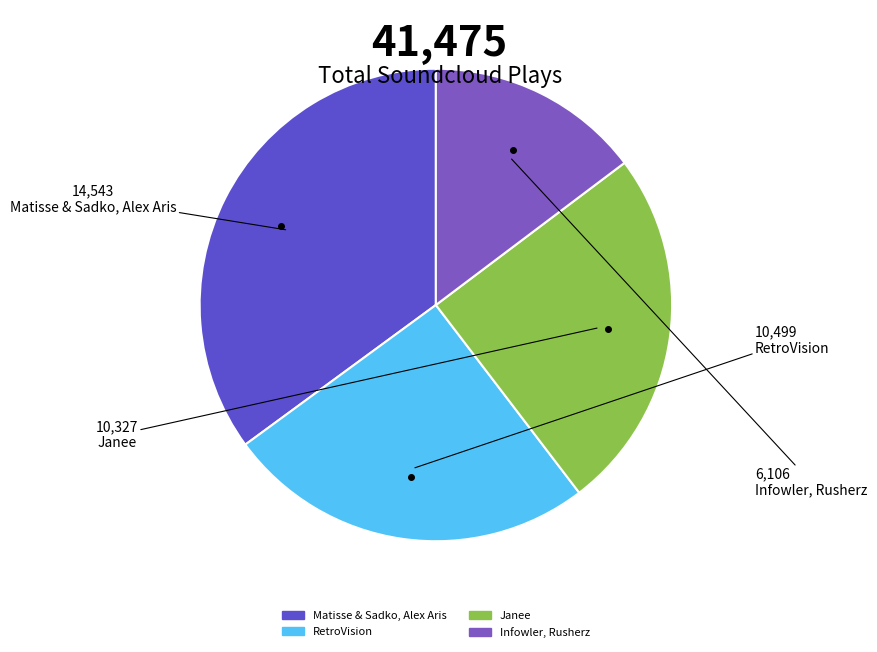

To the nearest percent, what portion does Infowler, Rusherz represent?

15%